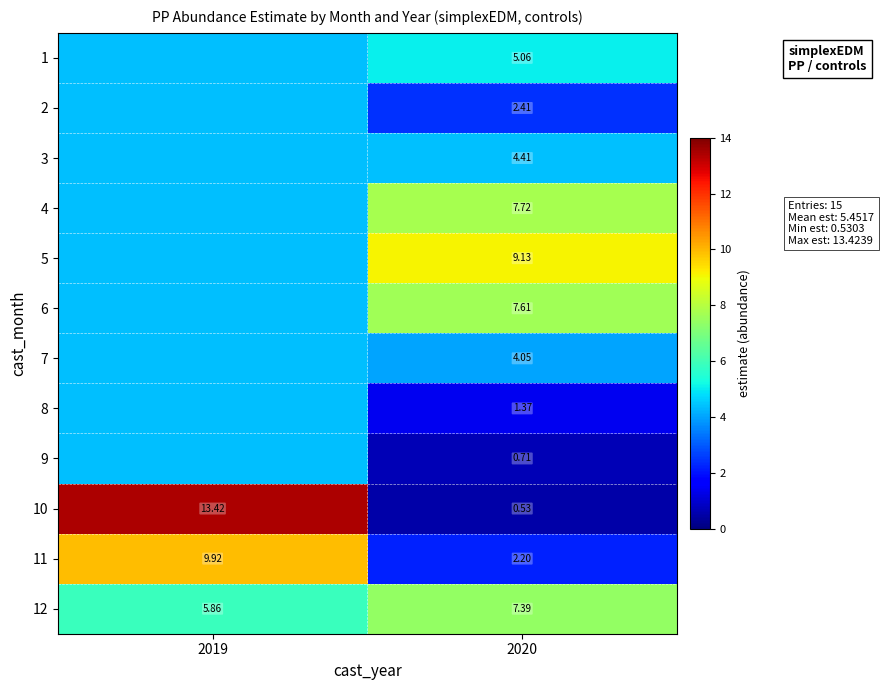

At which label does 5 first exceed 9?

2020